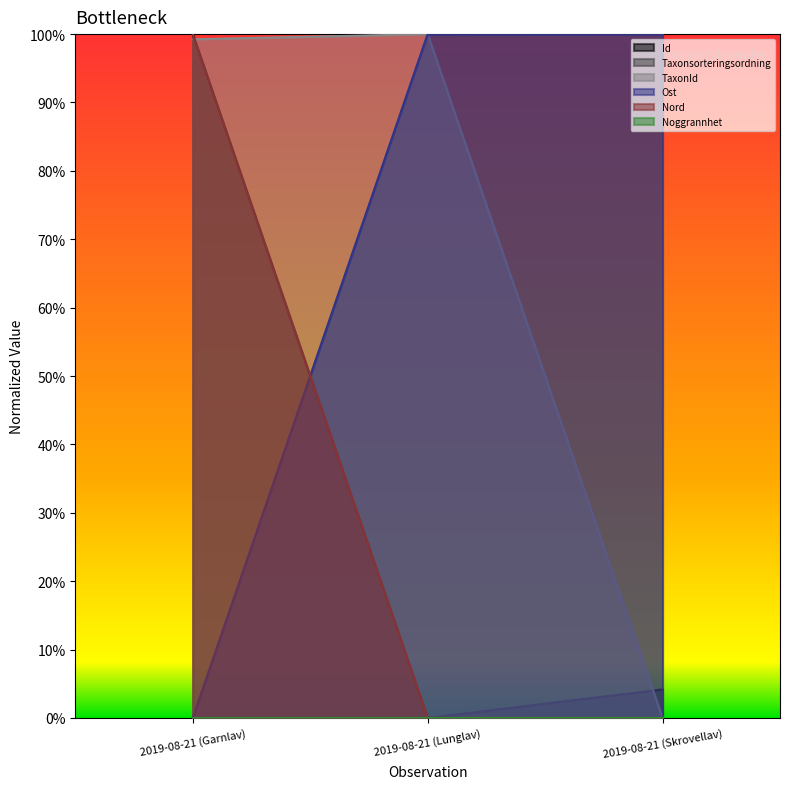

Where is Ost nearest to the value 0?

2019-08-21 (Garnlav)